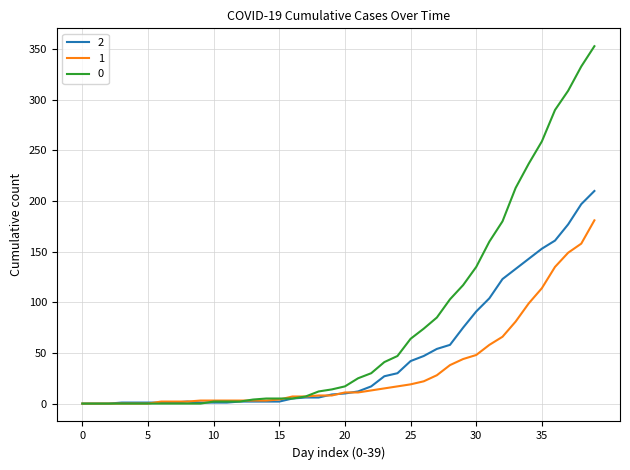

What is the maximum value shown in the chart?

353